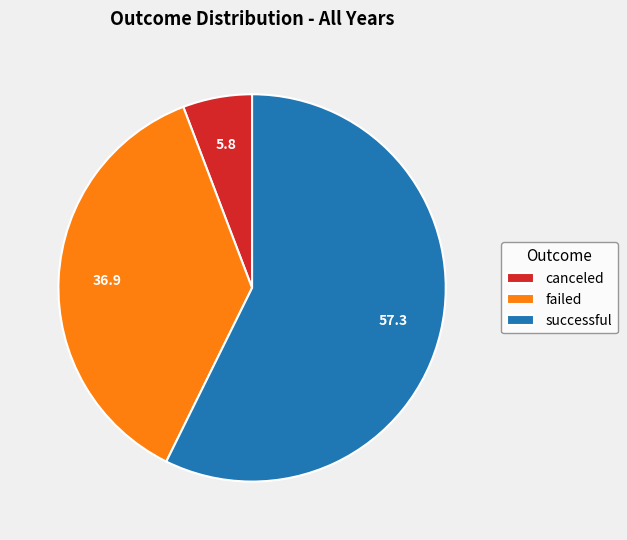

Which slice represents more than half of the pie?

successful